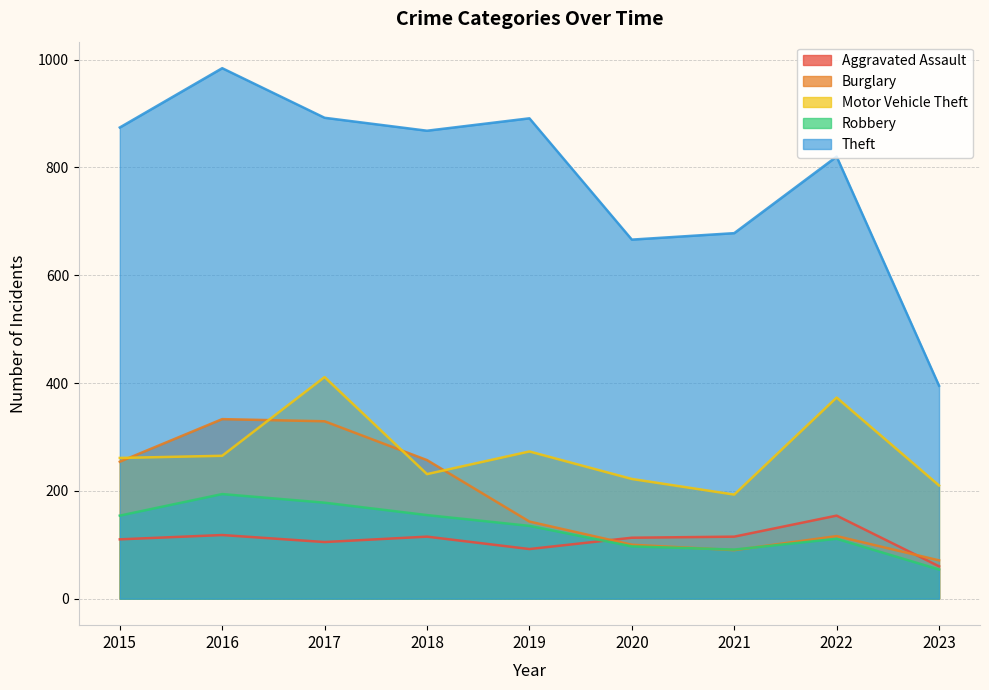

Rank the categories by Aggravated Assault value from highest to lowest.

2022, 2016, 2018, 2021, 2020, 2015, 2017, 2019, 2023